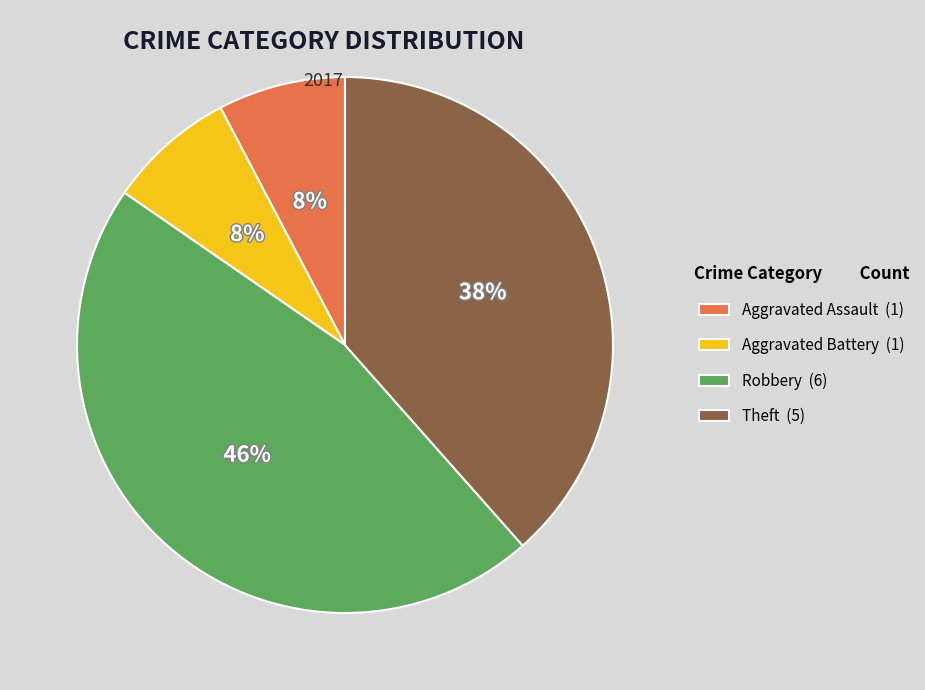

Which slice is the largest?

Robbery